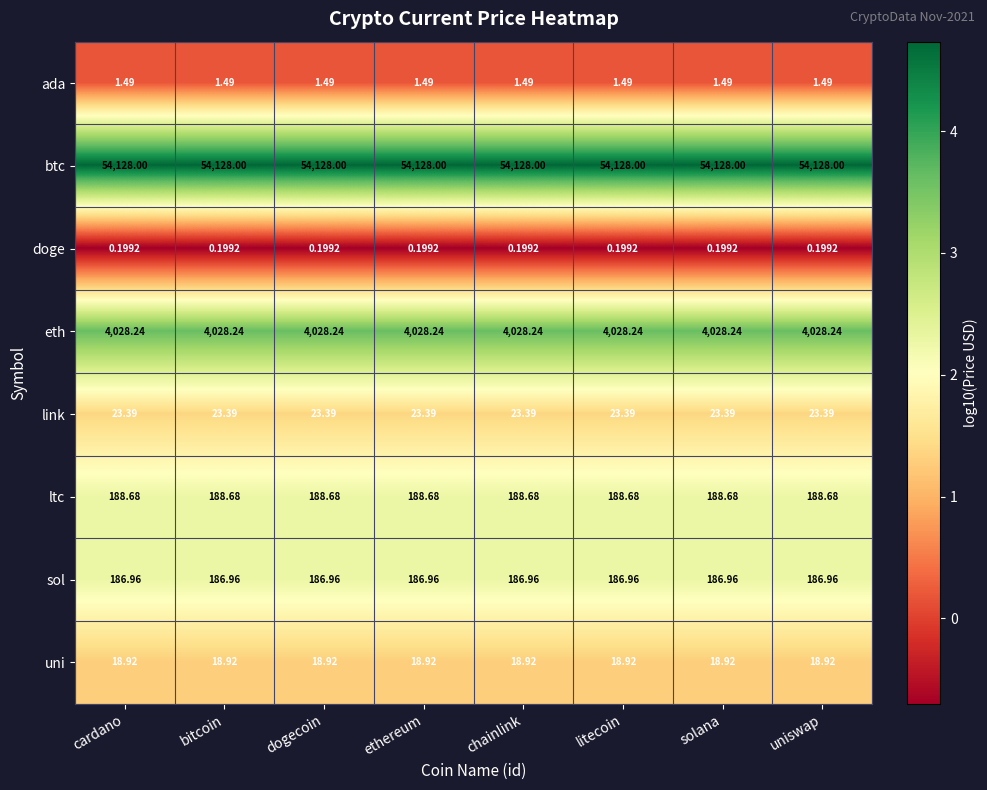

Is the value of sol at litecoin greater than the value of link at bitcoin?

Yes